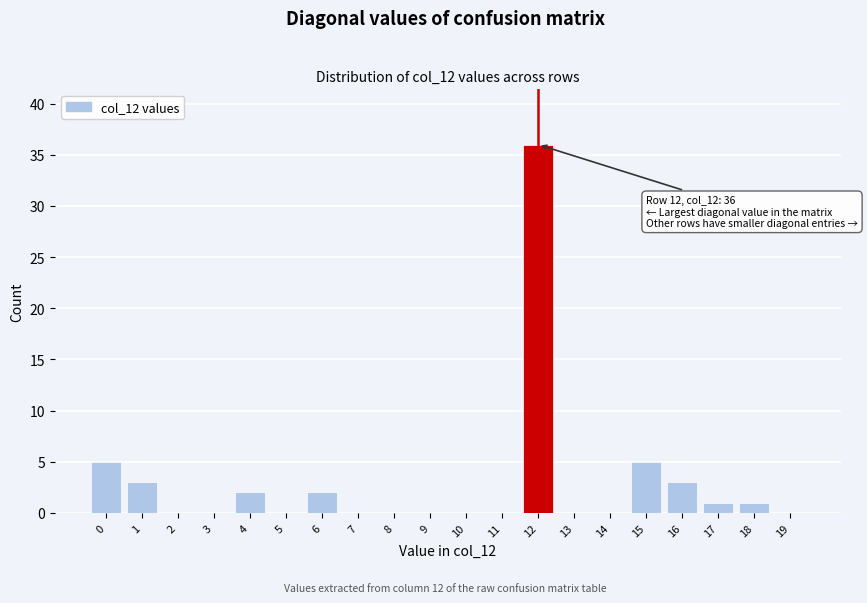

Reading left to right, transcribe all the data shown in this chart.

0=5	1=3	2=0	3=0	4=2	5=0	6=2	7=0	8=0	9=0	10=0	11=0	12=36	13=0	14=0	15=5	16=3	17=1	18=1	19=0